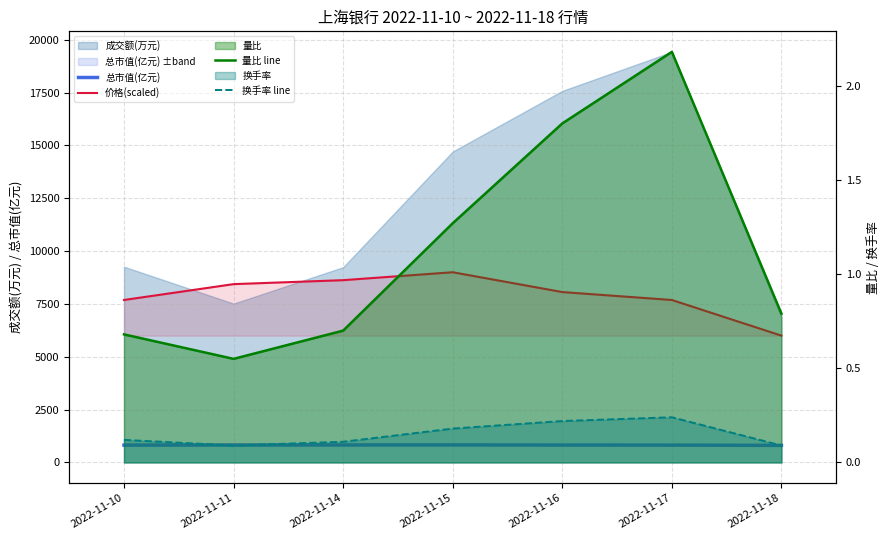

What is the sum of all 价格(scaled) values?

55500.0